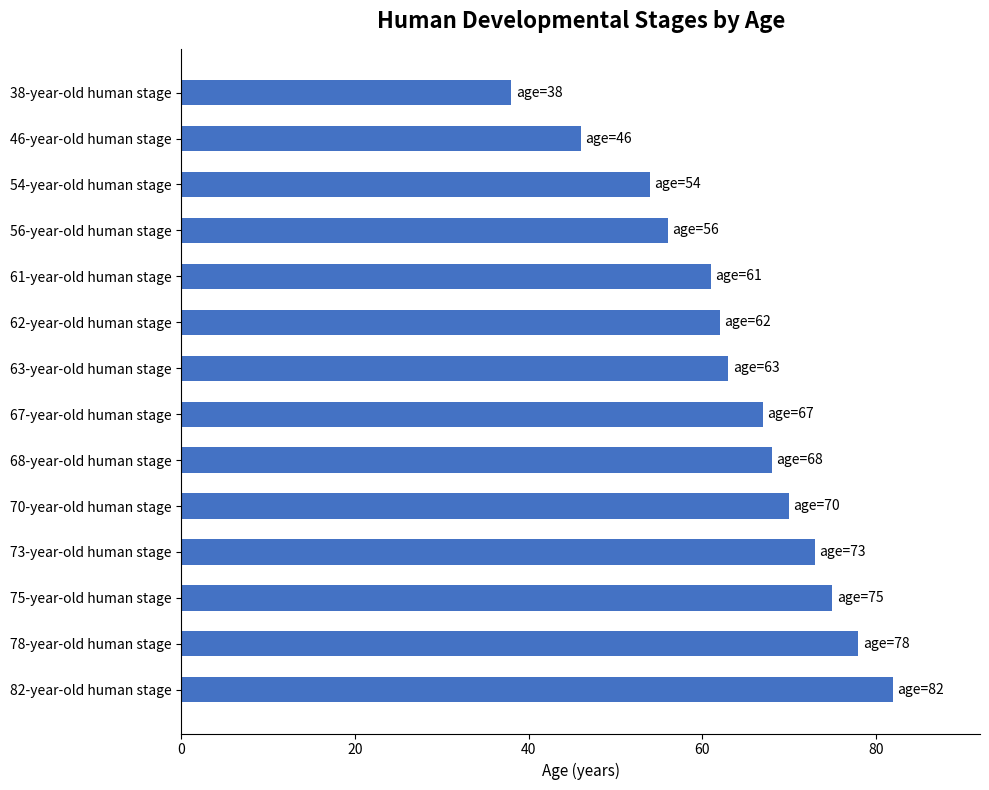

The value at 68-year-old human stage is 32. True or false?

False